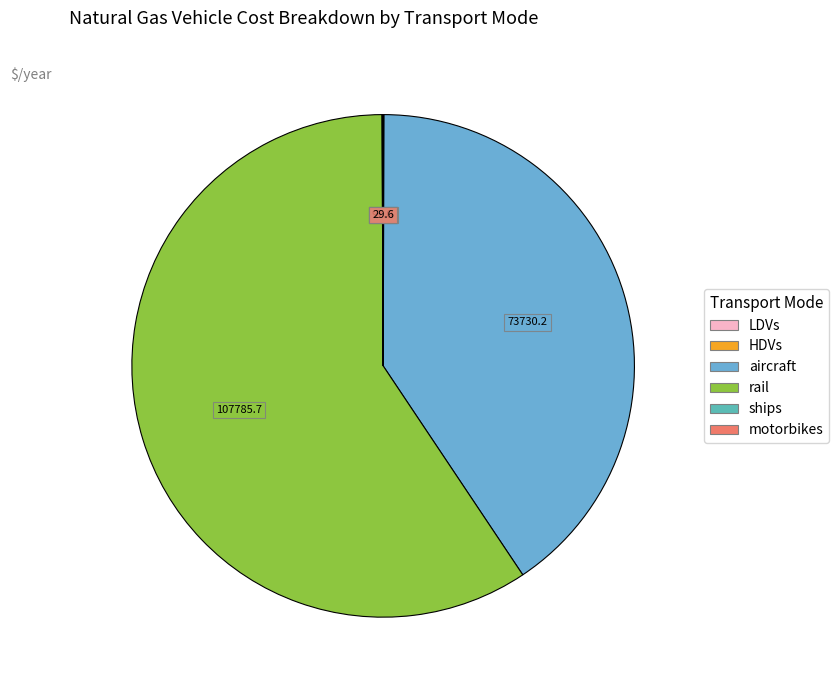

How many segments does this pie chart have?

6